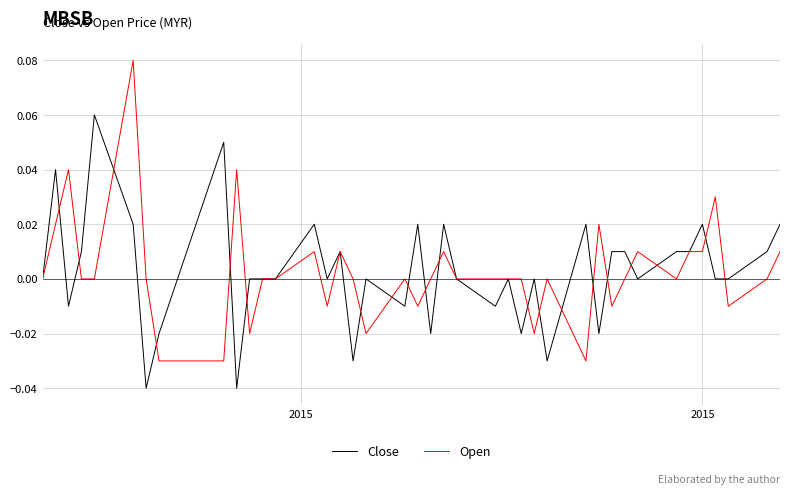

List the series in order of their peak value, highest first.

Open, Close